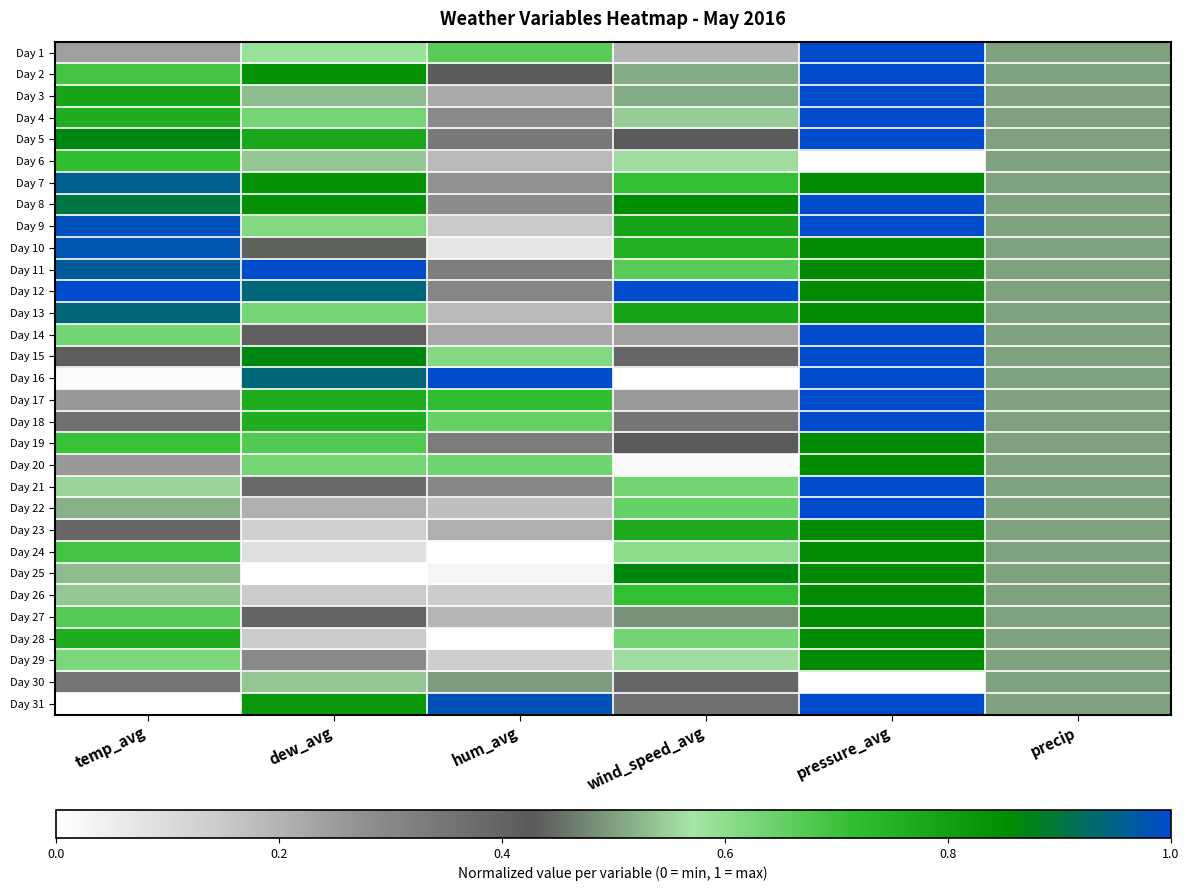

How many categories are shown in the chart?

6